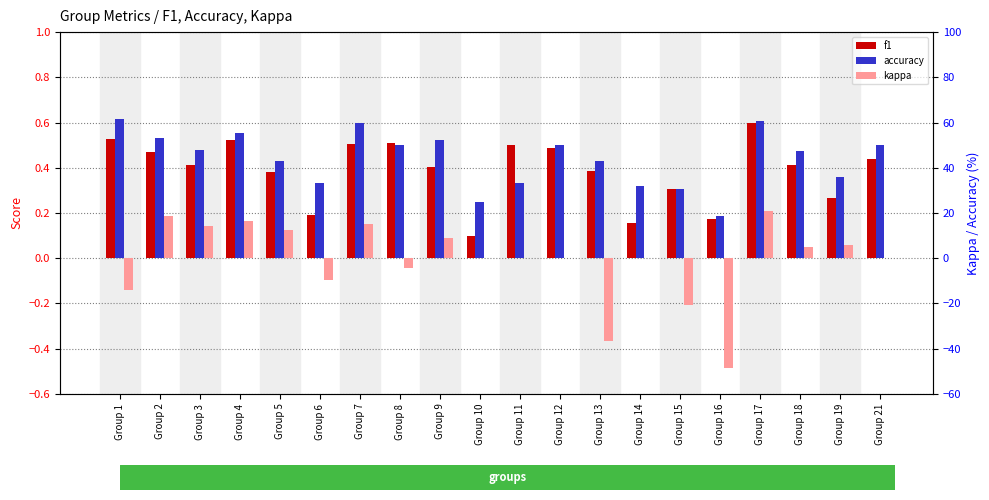

Reading left to right, transcribe all the data shown in this chart.

f1: 0.5	0.5	0.4	0.5	0.4	0.2	0.5	0.5	0.4	0.1	0.5	0.5	0.4	0.2	0.3	0.2	0.6	0.4	0.3	0.4
accuracy: 0.6	0.5	0.5	0.6	0.4	0.3	0.6	0.5	0.5	0.2	0.3	0.5	0.4	0.3	0.3	0.2	0.6	0.5	0.4	0.5
kappa: -0.1	0.2	0.1	0.2	0.1	-0.1	0.2	-0.0	0.1	0.0	0.0	0.0	-0.4	0.0	-0.2	-0.5	0.2	0.1	0.1	0.0